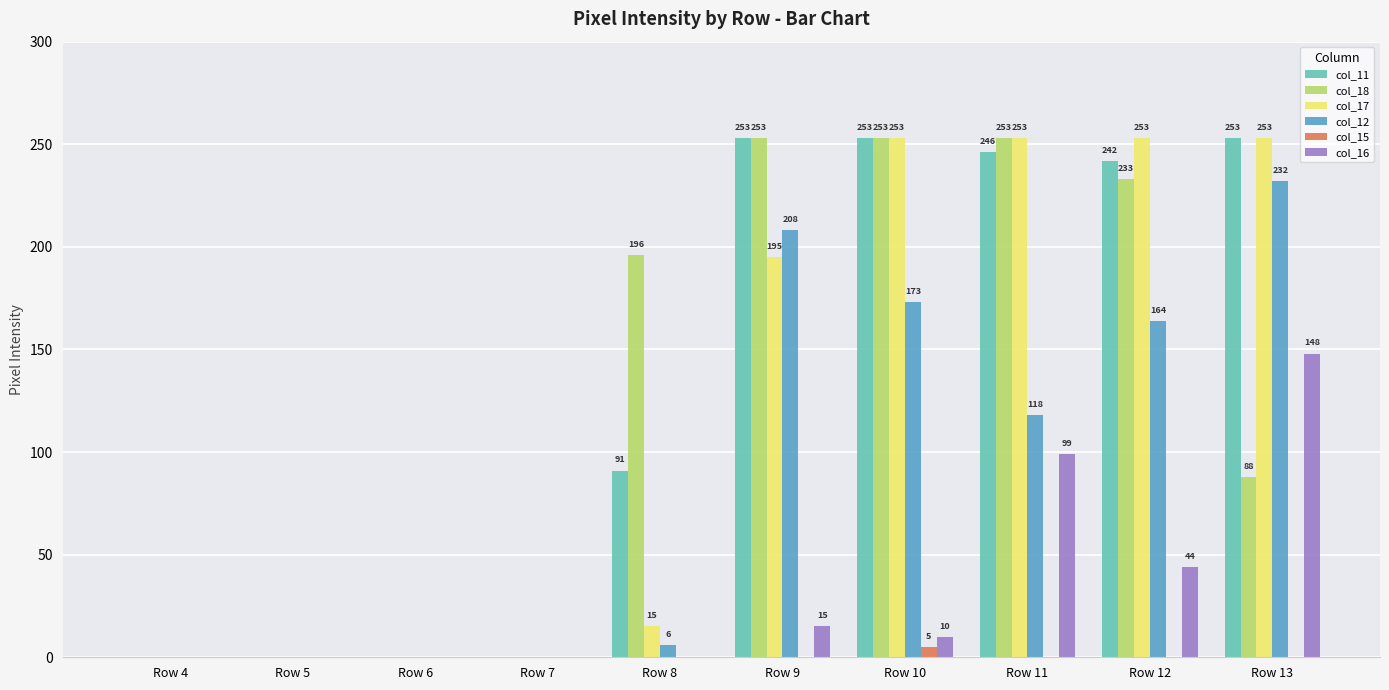

Between Row 9 and Row 12, which series saw the biggest shift?

col_17